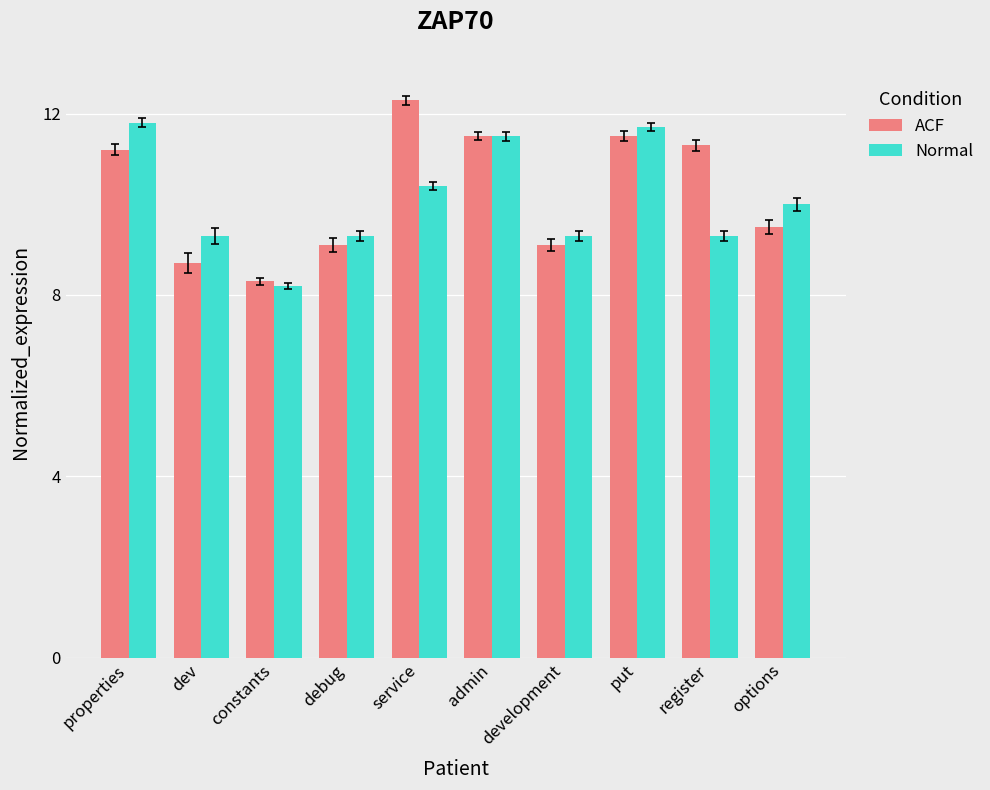

What is the lowest value of the Normal series?

8.2